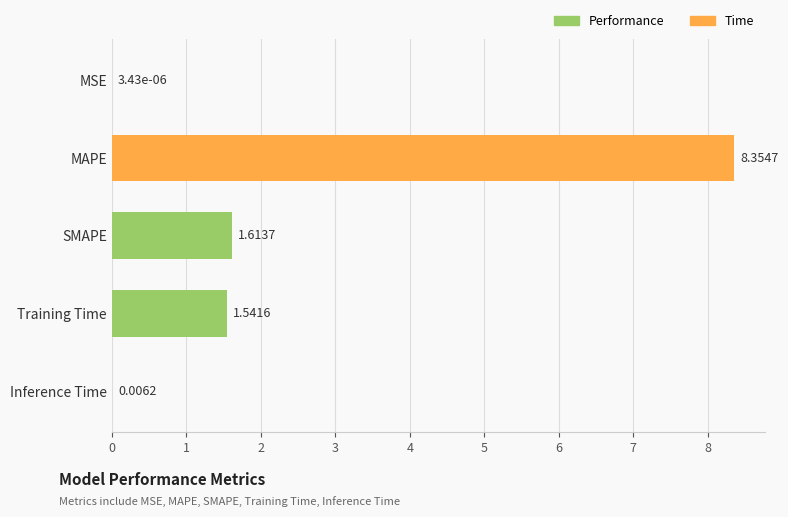

Which has a higher value, MSE or SMAPE?

SMAPE